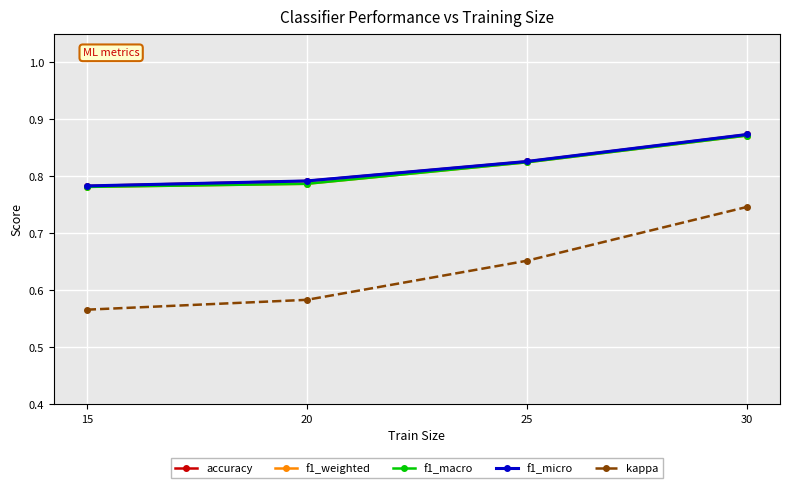

What value does the f1_weighted series have at 20?

0.8